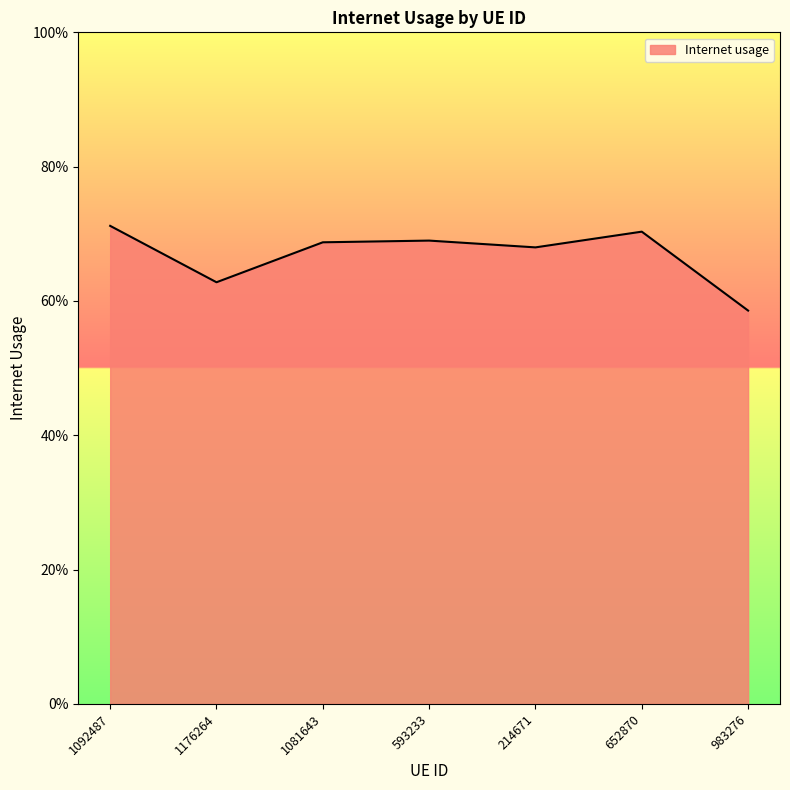

Read the value at 214671.

0.7